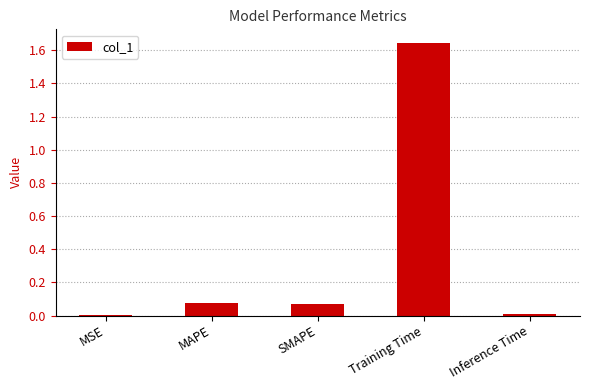

The value at SMAPE is 0.0. True or false?

False